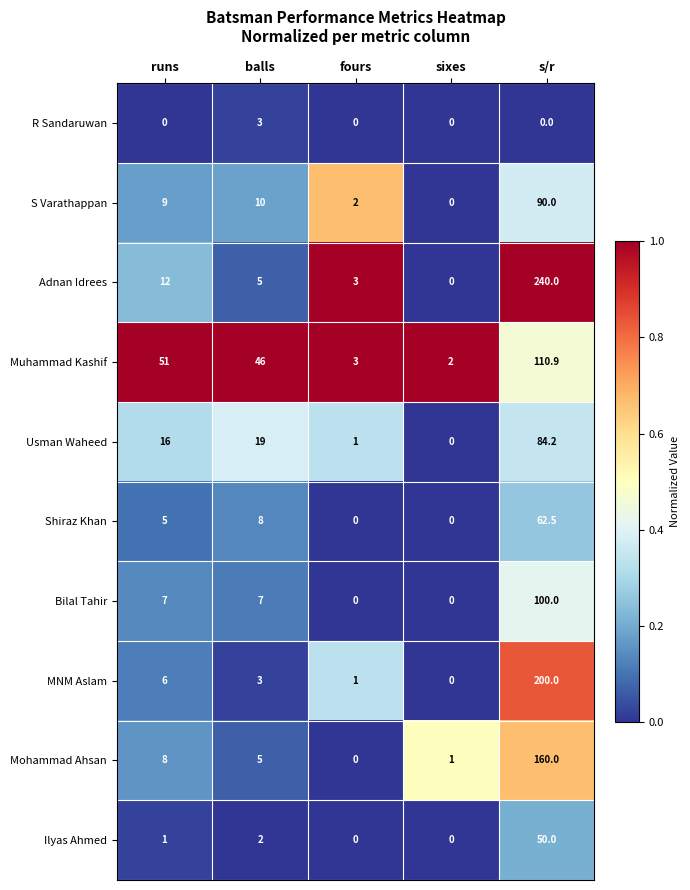

The value of Adnan Idrees at sixes is 96.4. True or false?

False